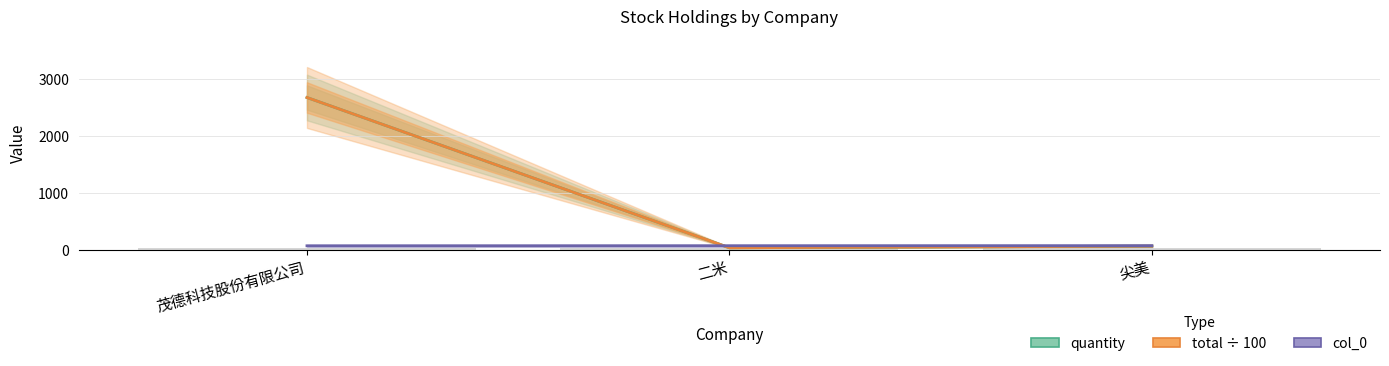

What is the total value across all series at 尖美?

220.4